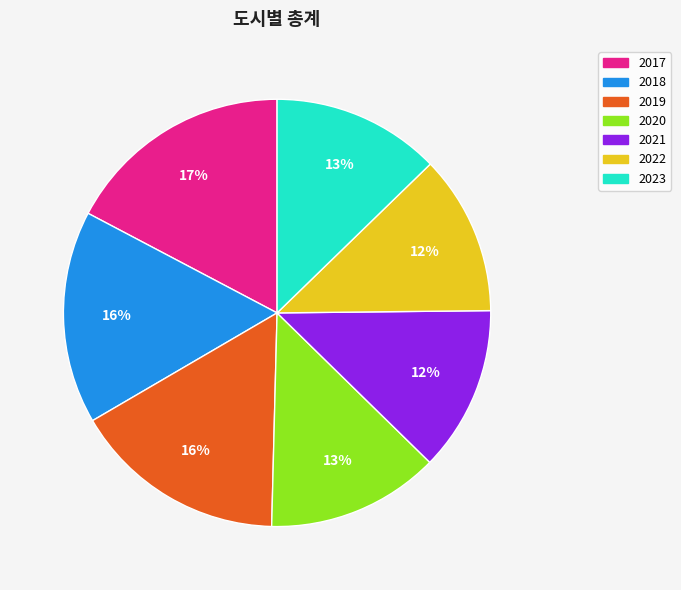

The 2017 slice represents 12% of the pie. True or false?

False